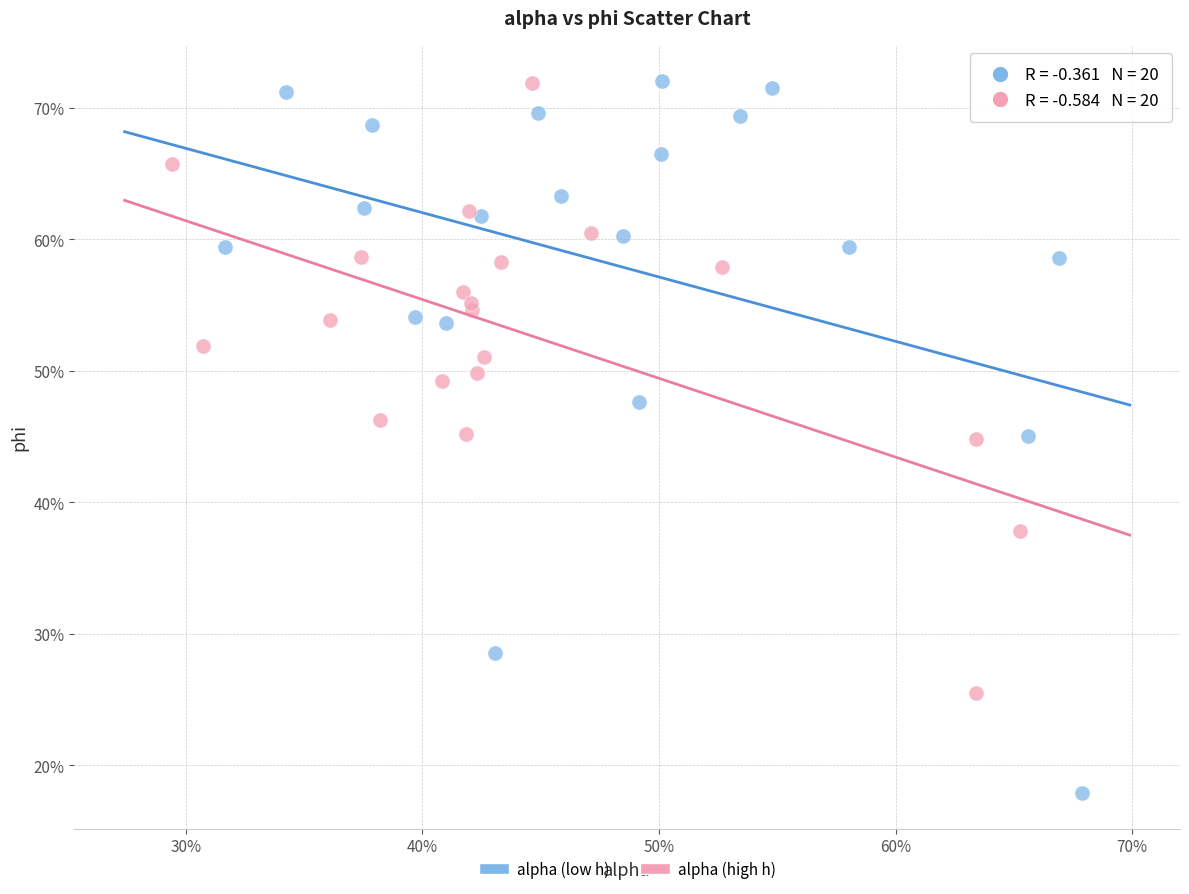

Which series has the widest spread of Y values?

alpha (low h)